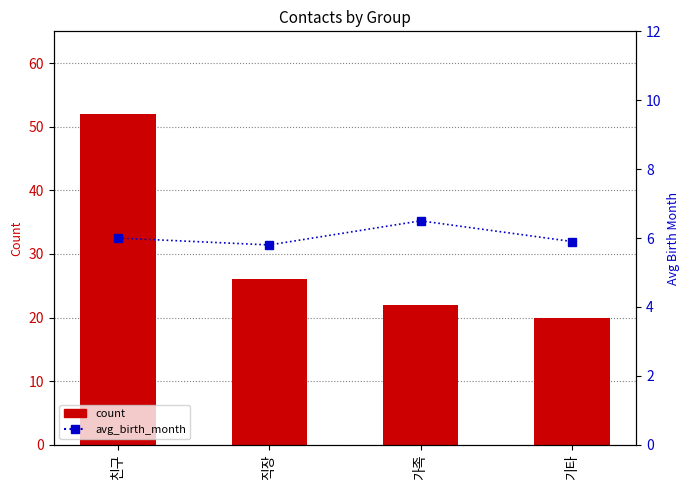

Reading left to right, list all the values displayed in this chart.

count: 52.0	26.0	22.0	20.0
avg_birth_month: 6.0	5.8	6.5	5.9